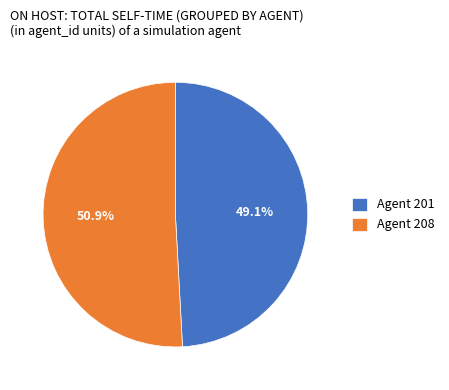

To the nearest percent, what is the difference between the Agent 208 and Agent 201 slice percentages?

2%